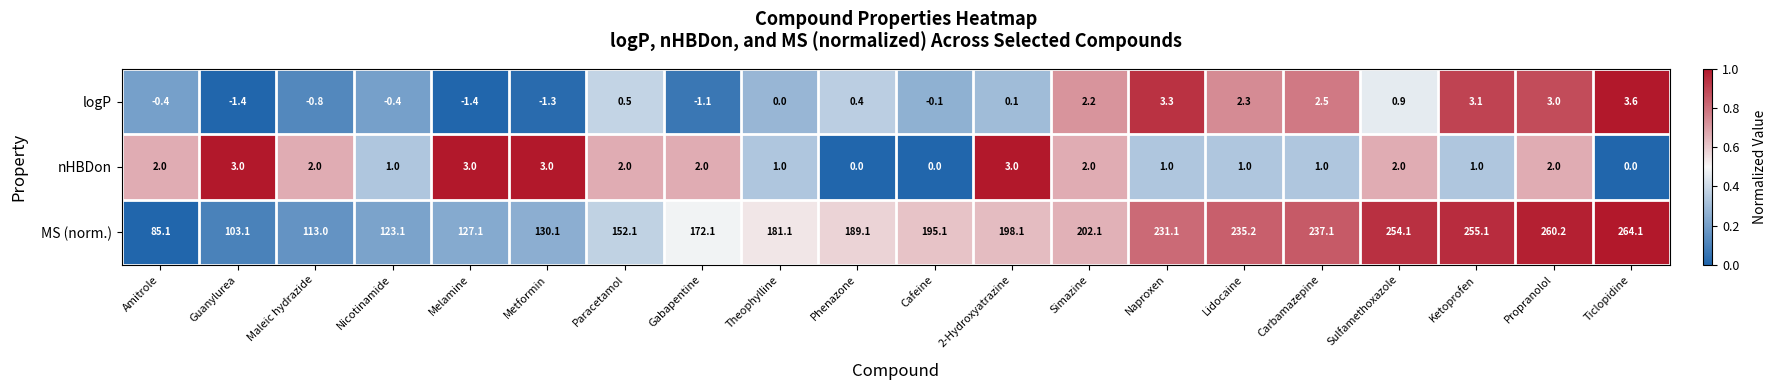

What is the spread (max minus min) of values at Metformin?

131.4